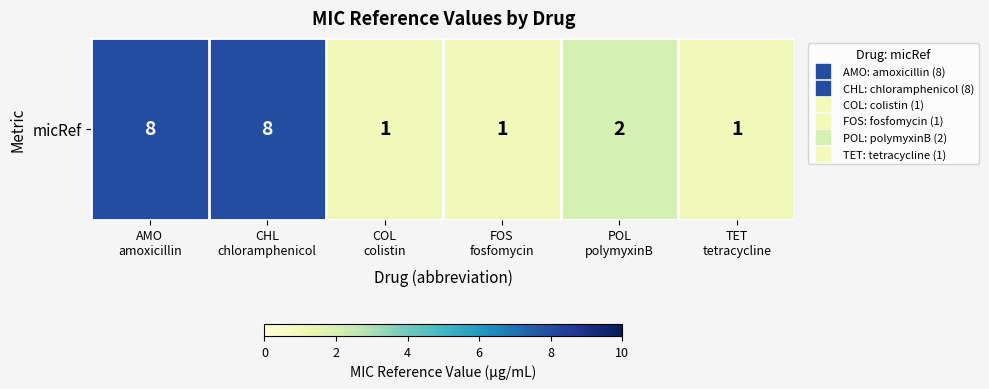

The value at COL
colistin is 1. True or false?

True